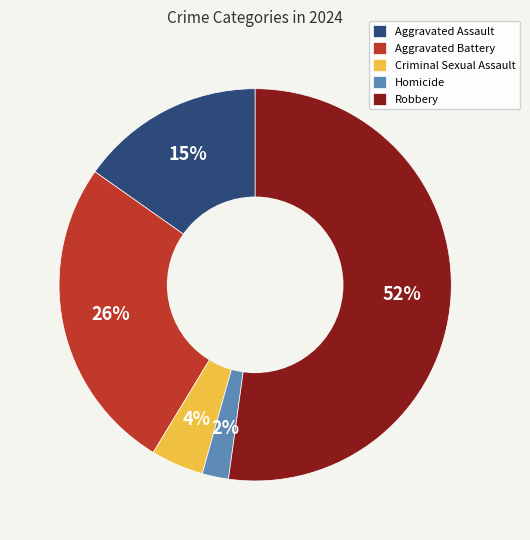

Which slice is the smallest?

Homicide